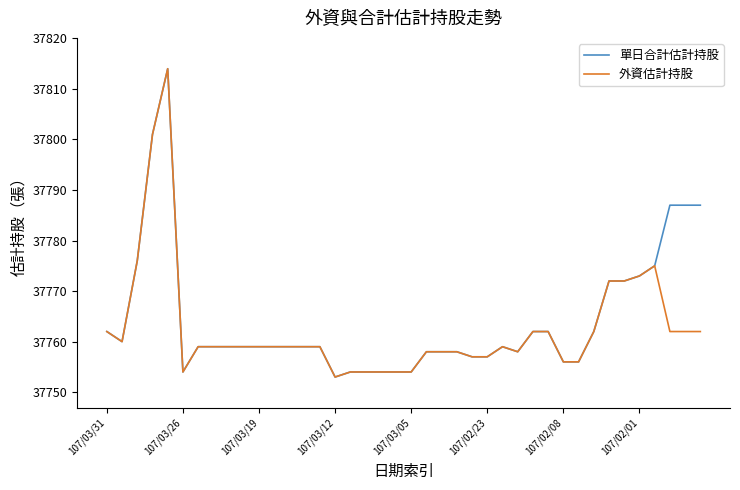

What is the maximum value shown in the chart?

37814